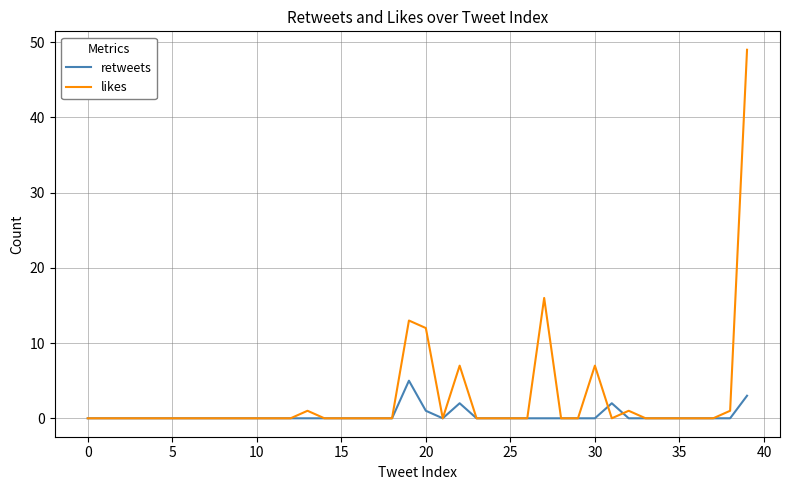

Which series has the largest range (max minus min)?

likes